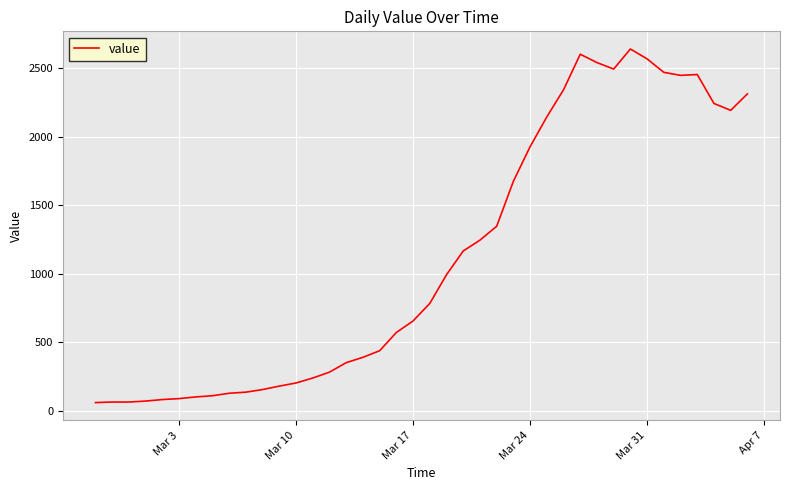

What is the difference between the maximum and minimum values?

2577